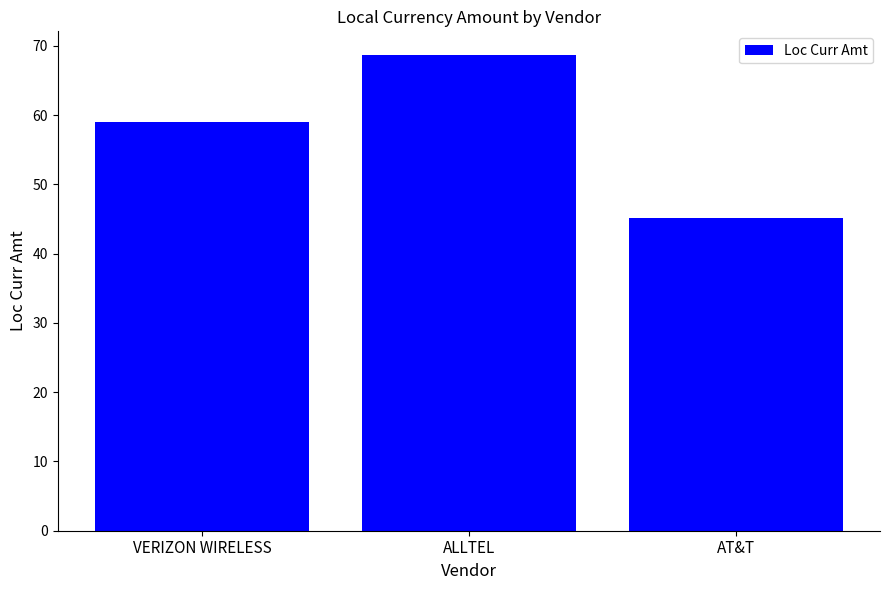

What is the maximum value shown in the chart?

68.7